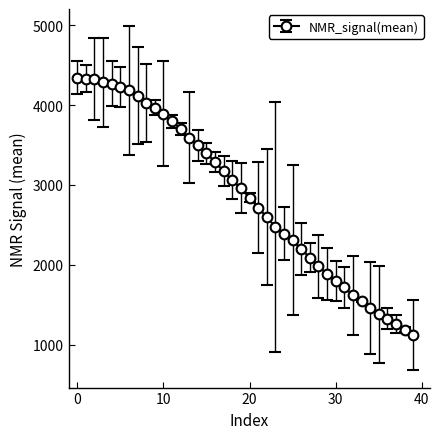

What is the value of the 26th point from the left?

2311.7